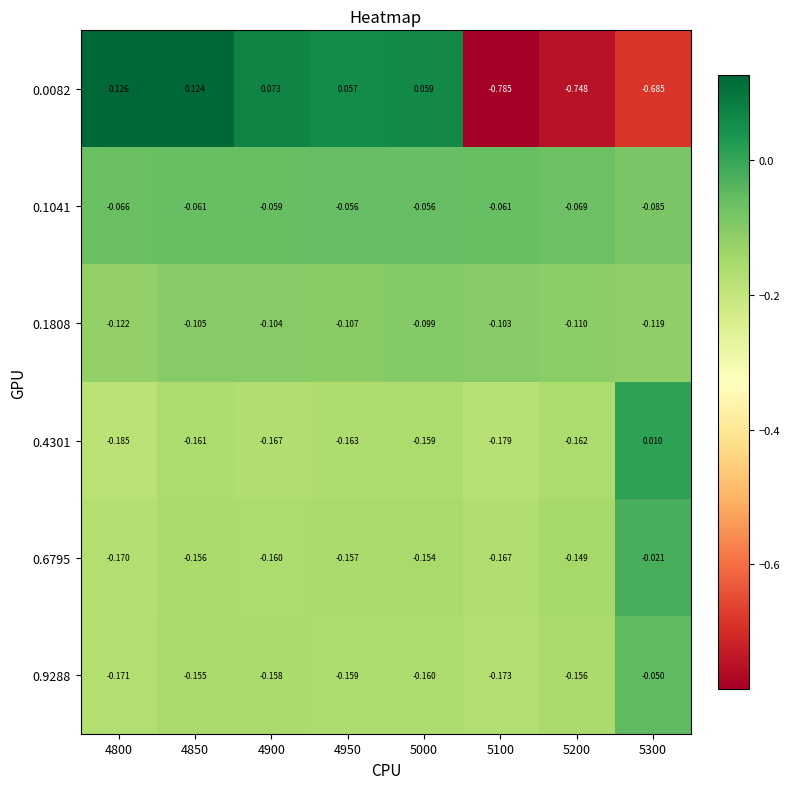

Count the number of categories in the chart.

8